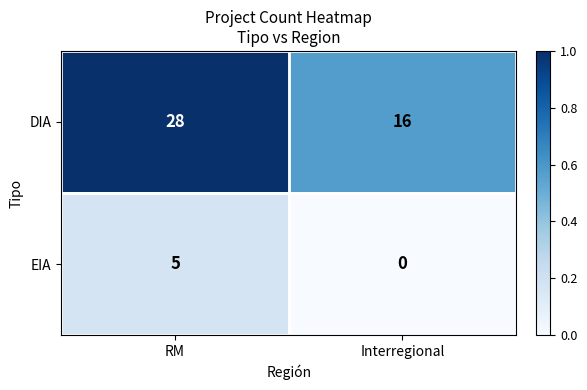

Which series has the largest total across all categories?

DIA